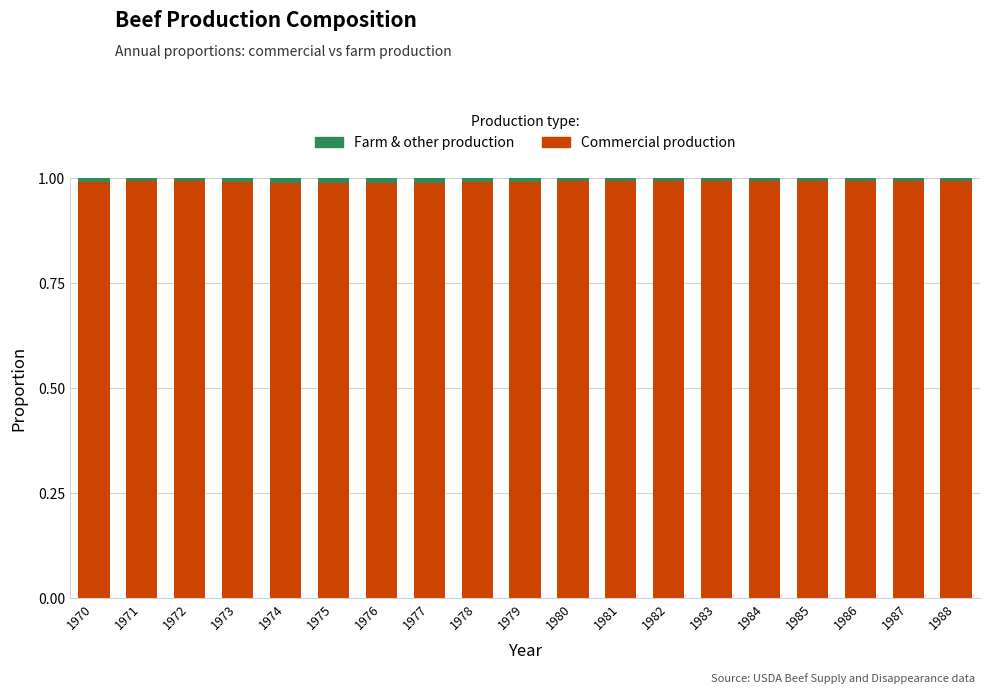

True or false: Commercial production has a value of 1.0 at 1986.

True